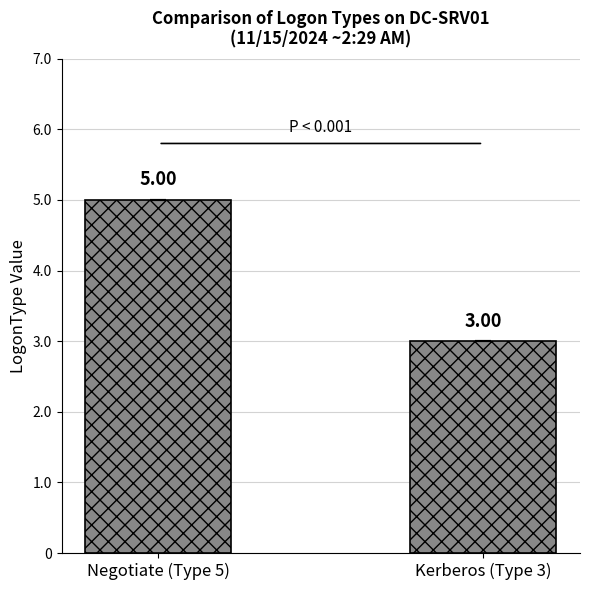

What is the maximum value shown in the chart?

5